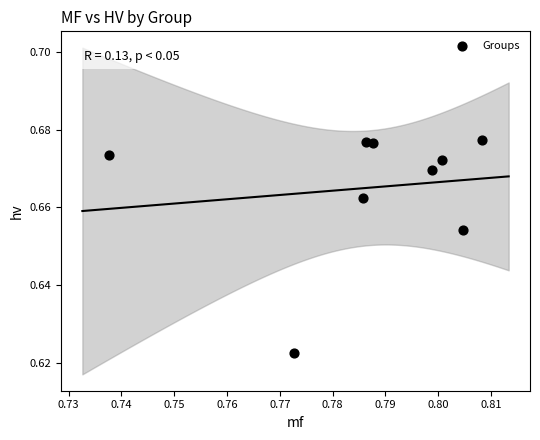

What is the average X value?

0.8